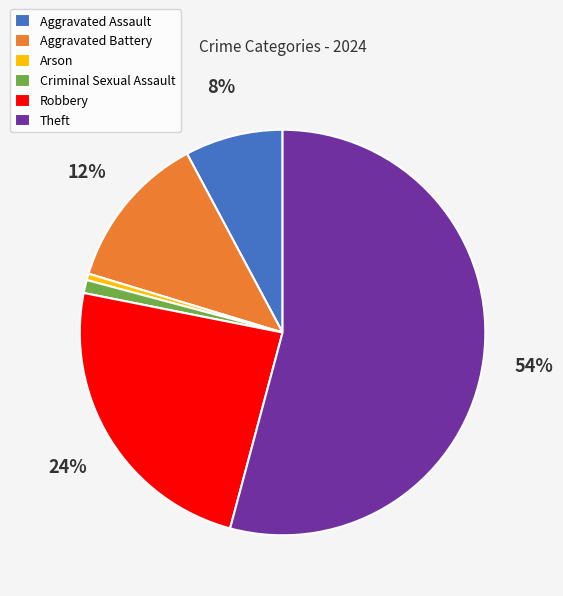

Is Criminal Sexual Assault the majority of the pie?

No